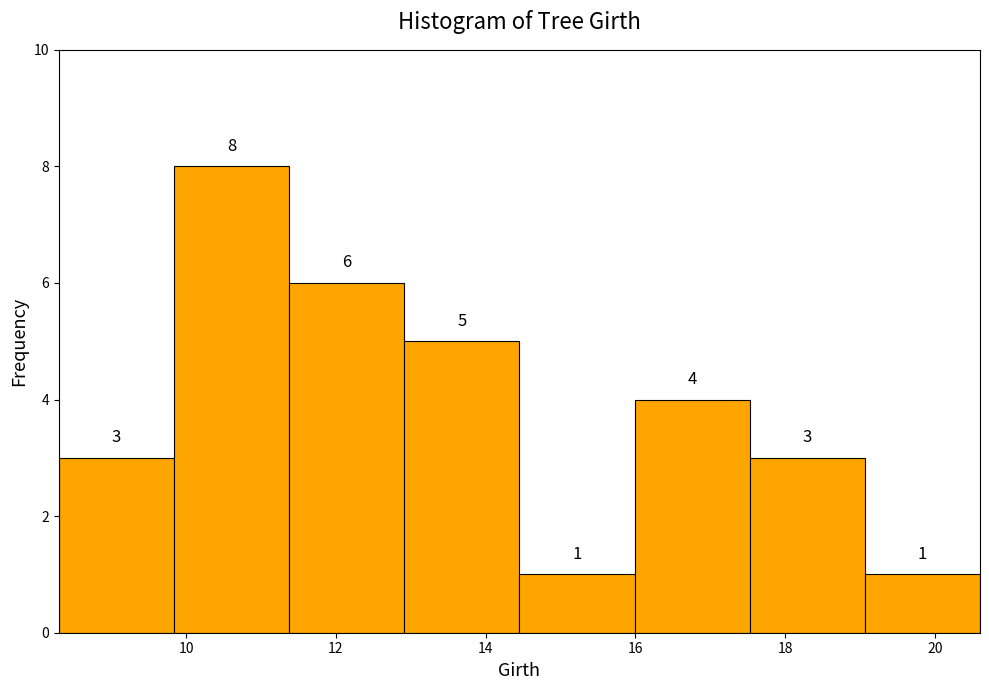

How tall is the bar that spans 9.8 to 11.4 on the x-axis? The bar edges are not printed on the chart, so give them approximately, as read against the axis.

8